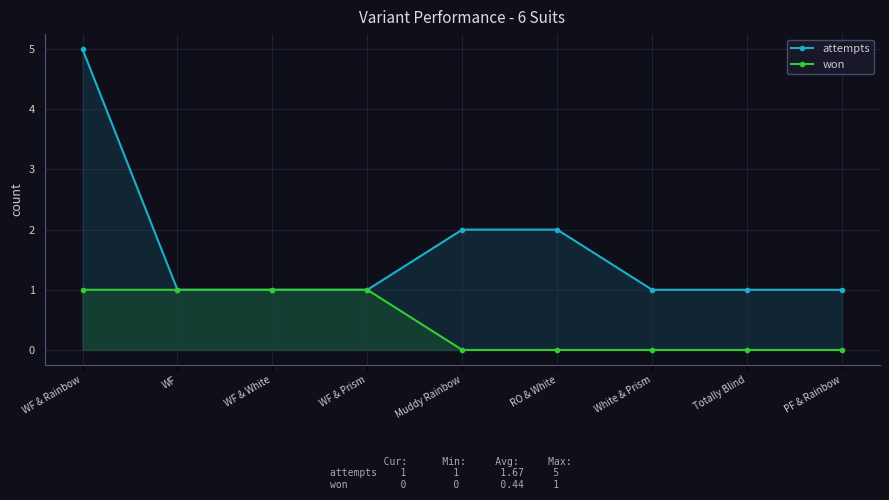

How many attempts values are between 1 and 2?

8